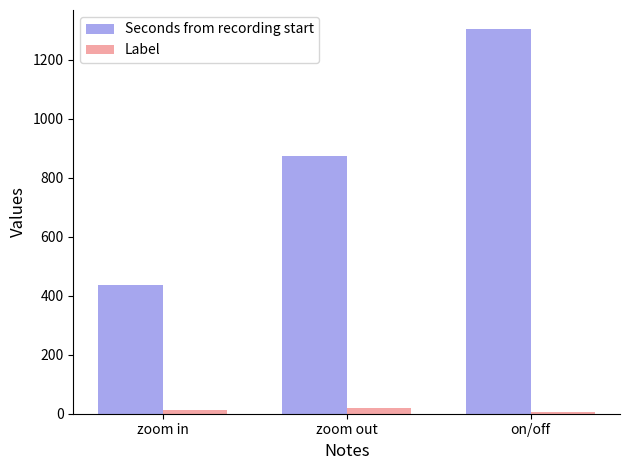

What is the minimum value for Seconds from recording start?

436.9